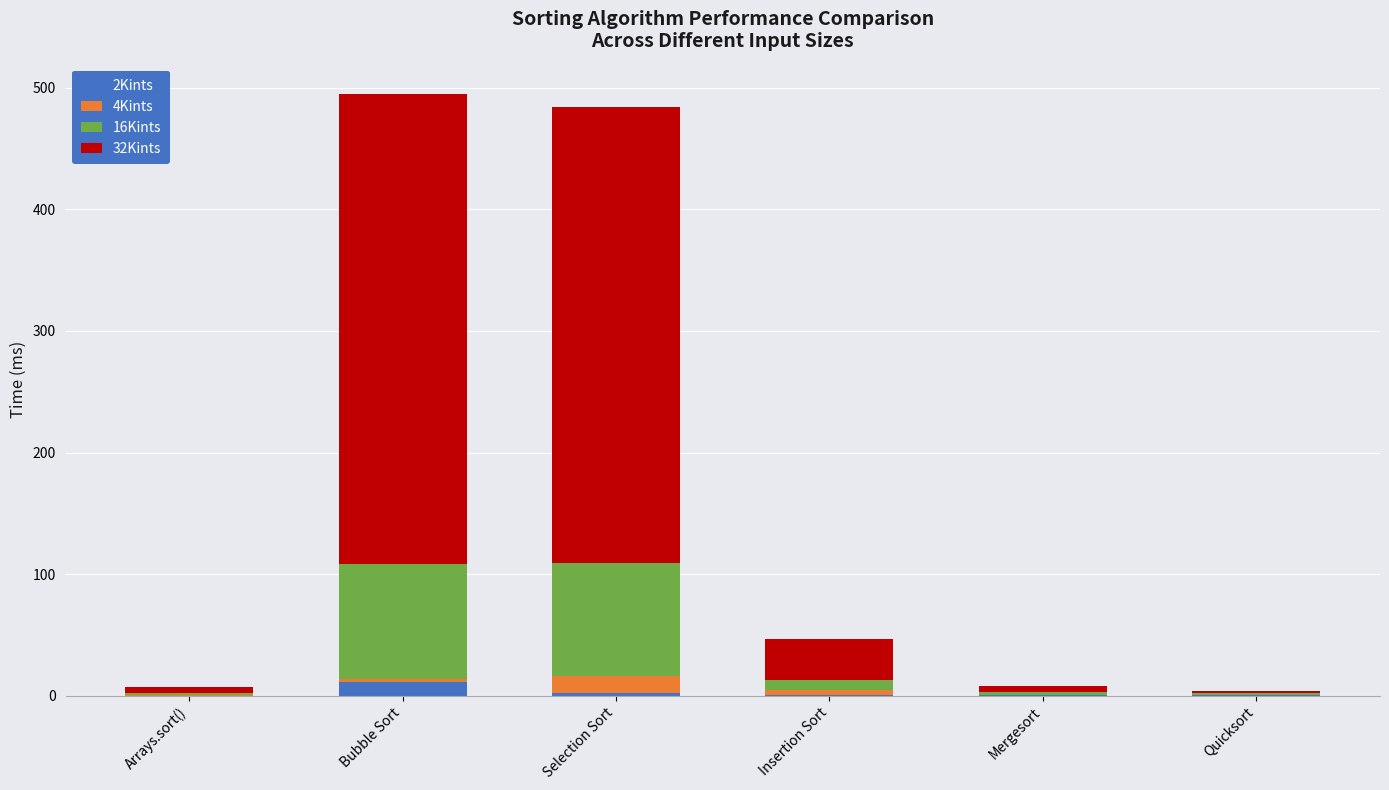

True or false: 2Kints has a value of 0 at Arrays.sort().

True